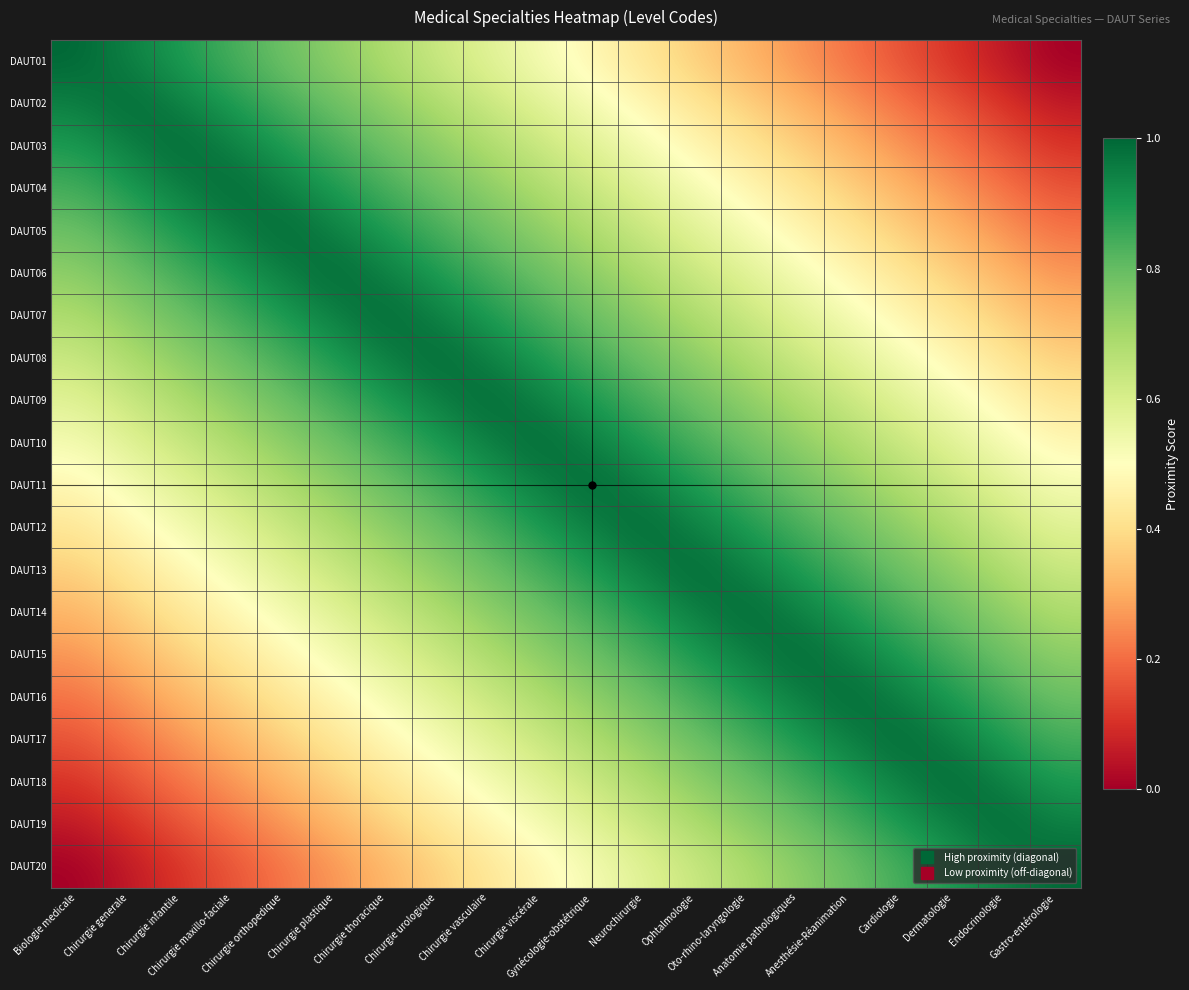

Which label corresponds to the largest value in the chart?

Biologie medicale